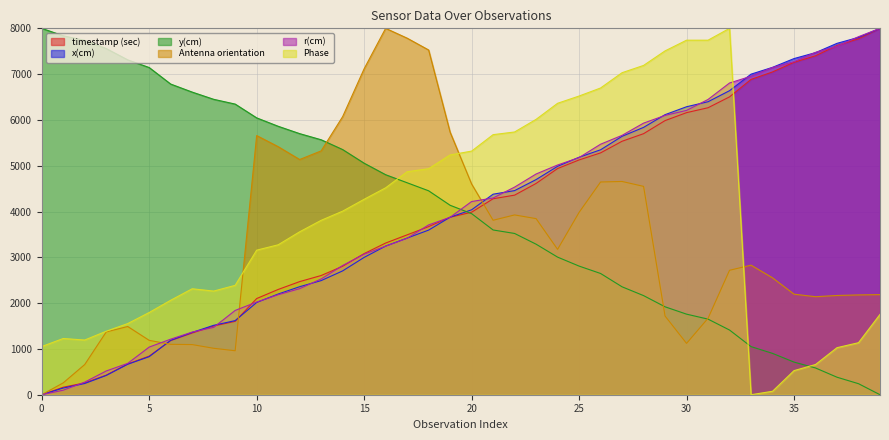

Reading left to right, what are all the values shown in this chart?

timestamp (sec): 0.0	163.6	258.5	427.3	671.7	842.8	1182.5	1346.8	1500.4	1602.1	2099.9	2298.4	2469.9	2602.8	2804.8	3081.8	3312.0	3490.7	3670.1	3874.7	3984.8	4278.9	4357.8	4613.6	4938.8	5126.4	5280.8	5534.4	5699.7	5985.3	6159.1	6266.3	6503.8	6884.5	7047.9	7258.5	7401.1	7625.7	7771.6	8000.0
x(cm): 0.0	145.9	244.8	420.6	664.6	831.0	1187.4	1360.4	1515.5	1618.2	2013.9	2198.4	2358.7	2491.7	2703.8	2998.3	3245.8	3420.1	3594.3	3876.5	4037.5	4378.6	4456.9	4697.6	4987.1	5185.1	5347.9	5642.6	5837.4	6114.9	6287.8	6397.6	6638.5	6999.5	7148.1	7339.6	7468.9	7672.3	7802.0	8000.0
y(cm): 8000.0	7837.0	7736.7	7558.3	7311.6	7143.8	6783.1	6607.7	6450.2	6345.9	6044.9	5861.5	5700.8	5567.0	5353.0	5054.9	4803.8	4628.1	4452.7	4136.5	3953.6	3597.2	3521.1	3286.9	3004.6	2808.6	2647.3	2356.3	2164.0	1919.7	1759.2	1650.7	1412.2	1050.4	902.7	712.4	584.0	382.1	240.8	0.0
Antenna orientation: 0.0	258.9	658.9	1370.6	1489.5	1187.2	1100.3	1094.9	1013.9	960.3	5658.7	5416.2	5135.5	5324.1	6072.0	7117.1	8000.0	7785.4	7527.3	5732.0	4601.4	3809.5	3925.8	3844.9	3174.0	3980.9	4644.9	4656.4	4549.4	1718.4	1121.0	1669.2	2717.2	2828.9	2552.1	2195.5	2140.0	2167.1	2178.9	2186.2
r(cm): 0.0	98.8	274.5	518.2	684.2	1040.2	1213.0	1368.1	1470.7	1840.4	2023.7	2183.3	2316.0	2527.6	2821.8	3069.1	3243.0	3416.7	3707.6	3874.3	4218.2	4295.6	4533.3	4819.5	5015.9	5177.6	5469.9	5663.1	5930.3	6099.0	6208.0	6447.0	6806.6	6954.3	7144.5	7273.0	7475.0	7607.5	7817.5	8000.0
Phase: 1052.2	1227.6	1194.2	1386.2	1553.2	1795.4	2062.6	2313.2	2263.0	2388.3	3156.6	3273.5	3557.4	3807.9	4008.4	4267.2	4517.7	4868.5	4935.3	5235.9	5319.4	5678.5	5737.0	6012.5	6363.3	6521.9	6697.3	7031.3	7190.0	7507.3	7741.1	7741.1	8000.0	0.0	75.2	526.1	659.7	1027.1	1135.7	1753.7